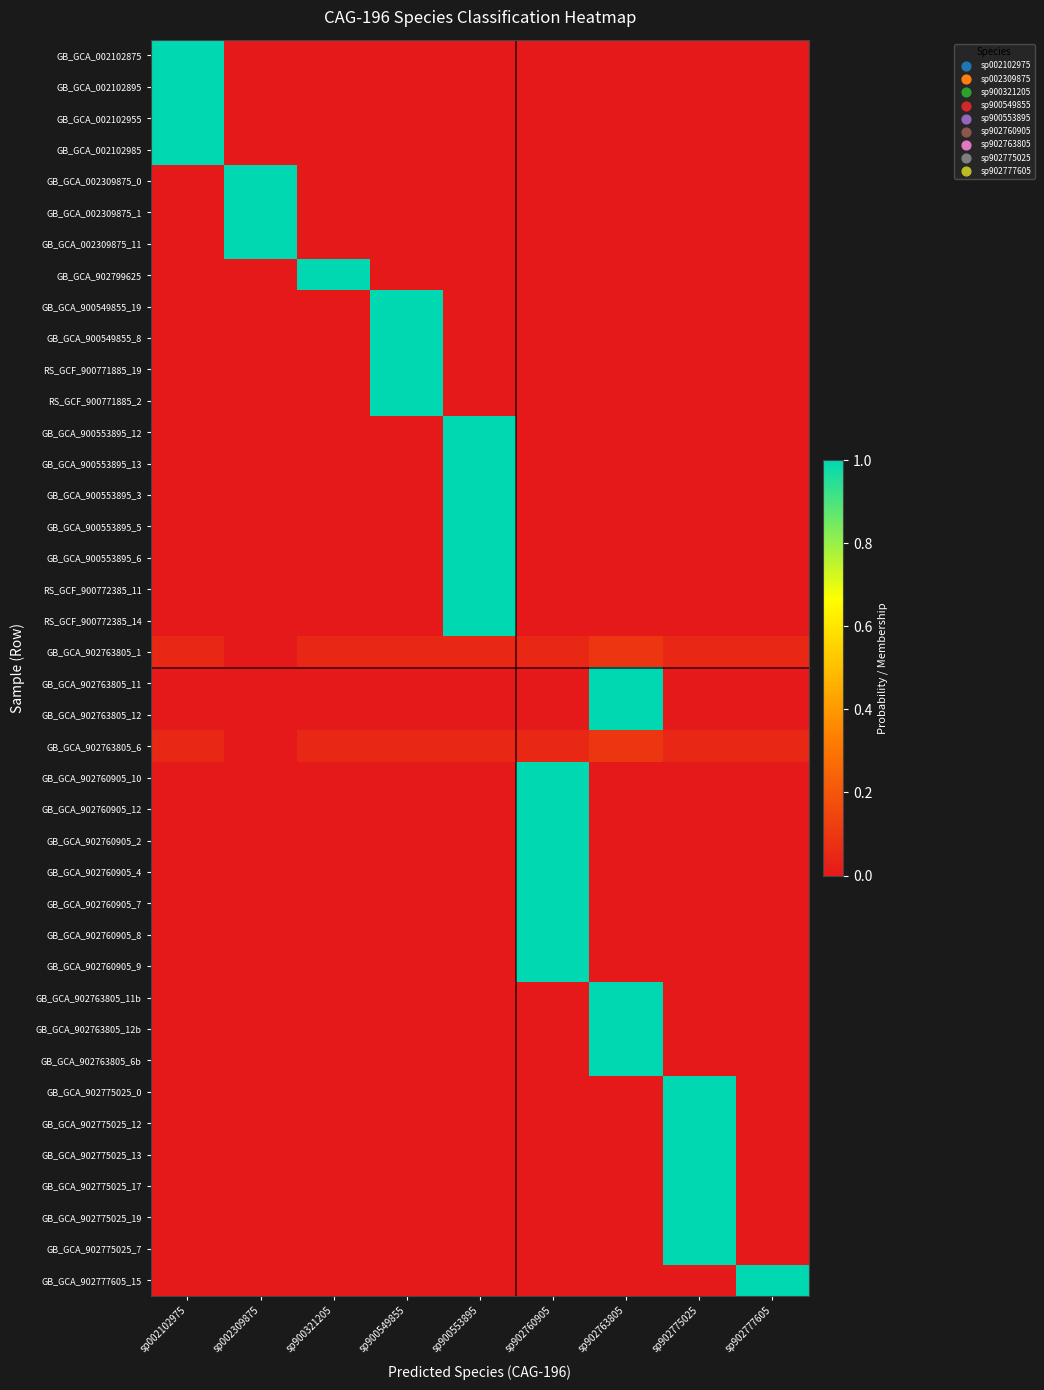

Reading left to right, list all the values displayed in this chart.

GB_GCA_002102875: sp002102975=1.0	sp002309875=0.0	sp900321205=0.0	sp900549855=0.0	sp900553895=0.0	sp902760905=0.0	sp902763805=0.0	sp902775025=0.0	sp902777605=0.0
GB_GCA_002102895: sp002102975=1.0	sp002309875=0.0	sp900321205=0.0	sp900549855=0.0	sp900553895=0.0	sp902760905=0.0	sp902763805=0.0	sp902775025=0.0	sp902777605=0.0
GB_GCA_002102955: sp002102975=1.0	sp002309875=0.0	sp900321205=0.0	sp900549855=0.0	sp900553895=0.0	sp902760905=0.0	sp902763805=0.0	sp902775025=0.0	sp902777605=0.0
GB_GCA_002102985: sp002102975=1.0	sp002309875=0.0	sp900321205=0.0	sp900549855=0.0	sp900553895=0.0	sp902760905=0.0	sp902763805=0.0	sp902775025=0.0	sp902777605=0.0
GB_GCA_002309875_0: sp002102975=0.0	sp002309875=1.0	sp900321205=0.0	sp900549855=0.0	sp900553895=0.0	sp902760905=0.0	sp902763805=0.0	sp902775025=0.0	sp902777605=0.0
GB_GCA_002309875_1: sp002102975=0.0	sp002309875=1.0	sp900321205=0.0	sp900549855=0.0	sp900553895=0.0	sp902760905=0.0	sp902763805=0.0	sp902775025=0.0	sp902777605=0.0
GB_GCA_002309875_11: sp002102975=0.0	sp002309875=1.0	sp900321205=0.0	sp900549855=0.0	sp900553895=0.0	sp902760905=0.0	sp902763805=0.0	sp902775025=0.0	sp902777605=0.0
GB_GCA_902799625: sp002102975=0.0	sp002309875=0.0	sp900321205=1.0	sp900549855=0.0	sp900553895=0.0	sp902760905=0.0	sp902763805=0.0	sp902775025=0.0	sp902777605=0.0
GB_GCA_900549855_19: sp002102975=0.0	sp002309875=0.0	sp900321205=0.0	sp900549855=1.0	sp900553895=0.0	sp902760905=0.0	sp902763805=0.0	sp902775025=0.0	sp902777605=0.0
GB_GCA_900549855_8: sp002102975=0.0	sp002309875=0.0	sp900321205=0.0	sp900549855=1.0	sp900553895=0.0	sp902760905=0.0	sp902763805=0.0	sp902775025=0.0	sp902777605=0.0
RS_GCF_900771885_19: sp002102975=0.0	sp002309875=0.0	sp900321205=0.0	sp900549855=1.0	sp900553895=0.0	sp902760905=0.0	sp902763805=0.0	sp902775025=0.0	sp902777605=0.0
RS_GCF_900771885_2: sp002102975=0.0	sp002309875=0.0	sp900321205=0.0	sp900549855=1.0	sp900553895=0.0	sp902760905=0.0	sp902763805=0.0	sp902775025=0.0	sp902777605=0.0
GB_GCA_900553895_12: sp002102975=0.0	sp002309875=0.0	sp900321205=0.0	sp900549855=0.0	sp900553895=1.0	sp902760905=0.0	sp902763805=0.0	sp902775025=0.0	sp902777605=0.0
GB_GCA_900553895_13: sp002102975=0.0	sp002309875=0.0	sp900321205=0.0	sp900549855=0.0	sp900553895=1.0	sp902760905=0.0	sp902763805=0.0	sp902775025=0.0	sp902777605=0.0
GB_GCA_900553895_3: sp002102975=0.0	sp002309875=0.0	sp900321205=0.0	sp900549855=0.0	sp900553895=1.0	sp902760905=0.0	sp902763805=0.0	sp902775025=0.0	sp902777605=0.0
GB_GCA_900553895_5: sp002102975=0.0	sp002309875=0.0	sp900321205=0.0	sp900549855=0.0	sp900553895=1.0	sp902760905=0.0	sp902763805=0.0	sp902775025=0.0	sp902777605=0.0
GB_GCA_900553895_6: sp002102975=0.0	sp002309875=0.0	sp900321205=0.0	sp900549855=0.0	sp900553895=1.0	sp902760905=0.0	sp902763805=0.0	sp902775025=0.0	sp902777605=0.0
RS_GCF_900772385_11: sp002102975=0.0	sp002309875=0.0	sp900321205=0.0	sp900549855=0.0	sp900553895=1.0	sp902760905=0.0	sp902763805=0.0	sp902775025=0.0	sp902777605=0.0
RS_GCF_900772385_14: sp002102975=0.0	sp002309875=0.0	sp900321205=0.0	sp900549855=0.0	sp900553895=1.0	sp902760905=0.0	sp902763805=0.0	sp902775025=0.0	sp902777605=0.0
GB_GCA_902763805_1: sp002102975=0.1	sp002309875=0.0	sp900321205=0.1	sp900549855=0.1	sp900553895=0.1	sp902760905=0.1	sp902763805=0.1	sp902775025=0.1	sp902777605=0.1
GB_GCA_902763805_11: sp002102975=0.0	sp002309875=0.0	sp900321205=0.0	sp900549855=0.0	sp900553895=0.0	sp902760905=0.0	sp902763805=1.0	sp902775025=0.0	sp902777605=0.0
GB_GCA_902763805_12: sp002102975=0.0	sp002309875=0.0	sp900321205=0.0	sp900549855=0.0	sp900553895=0.0	sp902760905=0.0	sp902763805=1.0	sp902775025=0.0	sp902777605=0.0
GB_GCA_902763805_6: sp002102975=0.1	sp002309875=0.0	sp900321205=0.1	sp900549855=0.1	sp900553895=0.1	sp902760905=0.1	sp902763805=0.1	sp902775025=0.1	sp902777605=0.1
GB_GCA_902760905_10: sp002102975=0.0	sp002309875=0.0	sp900321205=0.0	sp900549855=0.0	sp900553895=0.0	sp902760905=1.0	sp902763805=0.0	sp902775025=0.0	sp902777605=0.0
GB_GCA_902760905_12: sp002102975=0.0	sp002309875=0.0	sp900321205=0.0	sp900549855=0.0	sp900553895=0.0	sp902760905=1.0	sp902763805=0.0	sp902775025=0.0	sp902777605=0.0
GB_GCA_902760905_2: sp002102975=0.0	sp002309875=0.0	sp900321205=0.0	sp900549855=0.0	sp900553895=0.0	sp902760905=1.0	sp902763805=0.0	sp902775025=0.0	sp902777605=0.0
GB_GCA_902760905_4: sp002102975=0.0	sp002309875=0.0	sp900321205=0.0	sp900549855=0.0	sp900553895=0.0	sp902760905=1.0	sp902763805=0.0	sp902775025=0.0	sp902777605=0.0
GB_GCA_902760905_7: sp002102975=0.0	sp002309875=0.0	sp900321205=0.0	sp900549855=0.0	sp900553895=0.0	sp902760905=1.0	sp902763805=0.0	sp902775025=0.0	sp902777605=0.0
GB_GCA_902760905_8: sp002102975=0.0	sp002309875=0.0	sp900321205=0.0	sp900549855=0.0	sp900553895=0.0	sp902760905=1.0	sp902763805=0.0	sp902775025=0.0	sp902777605=0.0
GB_GCA_902760905_9: sp002102975=0.0	sp002309875=0.0	sp900321205=0.0	sp900549855=0.0	sp900553895=0.0	sp902760905=1.0	sp902763805=0.0	sp902775025=0.0	sp902777605=0.0
GB_GCA_902763805_11b: sp002102975=0.0	sp002309875=0.0	sp900321205=0.0	sp900549855=0.0	sp900553895=0.0	sp902760905=0.0	sp902763805=1.0	sp902775025=0.0	sp902777605=0.0
GB_GCA_902763805_12b: sp002102975=0.0	sp002309875=0.0	sp900321205=0.0	sp900549855=0.0	sp900553895=0.0	sp902760905=0.0	sp902763805=1.0	sp902775025=0.0	sp902777605=0.0
GB_GCA_902763805_6b: sp002102975=0.0	sp002309875=0.0	sp900321205=0.0	sp900549855=0.0	sp900553895=0.0	sp902760905=0.0	sp902763805=1.0	sp902775025=0.0	sp902777605=0.0
GB_GCA_902775025_0: sp002102975=0.0	sp002309875=0.0	sp900321205=0.0	sp900549855=0.0	sp900553895=0.0	sp902760905=0.0	sp902763805=0.0	sp902775025=1.0	sp902777605=0.0
GB_GCA_902775025_12: sp002102975=0.0	sp002309875=0.0	sp900321205=0.0	sp900549855=0.0	sp900553895=0.0	sp902760905=0.0	sp902763805=0.0	sp902775025=1.0	sp902777605=0.0
GB_GCA_902775025_13: sp002102975=0.0	sp002309875=0.0	sp900321205=0.0	sp900549855=0.0	sp900553895=0.0	sp902760905=0.0	sp902763805=0.0	sp902775025=1.0	sp902777605=0.0
GB_GCA_902775025_17: sp002102975=0.0	sp002309875=0.0	sp900321205=0.0	sp900549855=0.0	sp900553895=0.0	sp902760905=0.0	sp902763805=0.0	sp902775025=1.0	sp902777605=0.0
GB_GCA_902775025_19: sp002102975=0.0	sp002309875=0.0	sp900321205=0.0	sp900549855=0.0	sp900553895=0.0	sp902760905=0.0	sp902763805=0.0	sp902775025=1.0	sp902777605=0.0
GB_GCA_902775025_7: sp002102975=0.0	sp002309875=0.0	sp900321205=0.0	sp900549855=0.0	sp900553895=0.0	sp902760905=0.0	sp902763805=0.0	sp902775025=1.0	sp902777605=0.0
GB_GCA_902777605_15: sp002102975=0.0	sp002309875=0.0	sp900321205=0.0	sp900549855=0.0	sp900553895=0.0	sp902760905=0.0	sp902763805=0.0	sp902775025=0.0	sp902777605=1.0